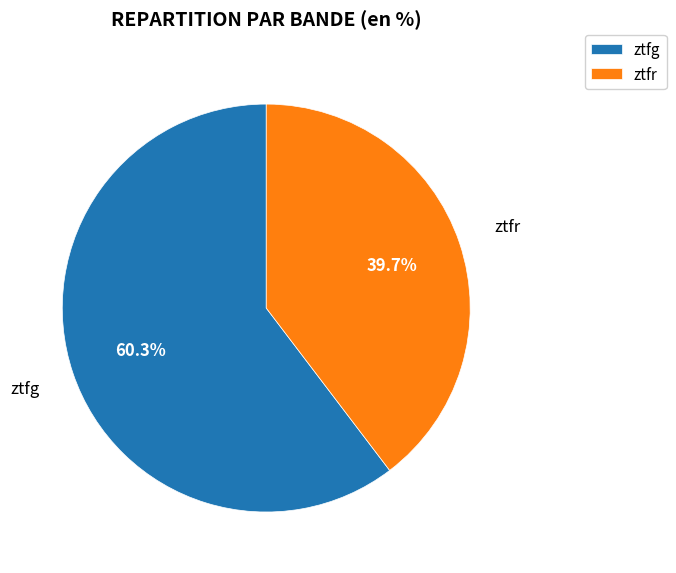

To the nearest percent, what percentage of the pie is ztfr?

40%